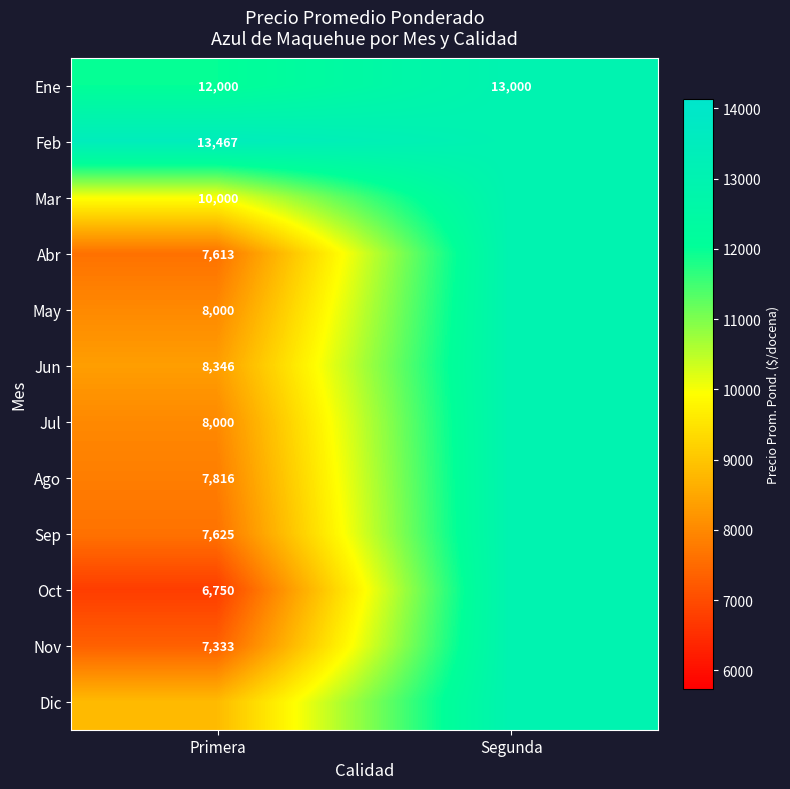

What is the total value across all series at Primera?

105766.1